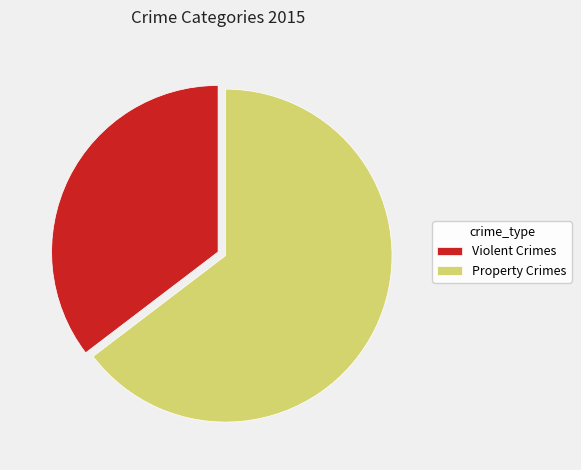

How many segments does this pie chart have?

2